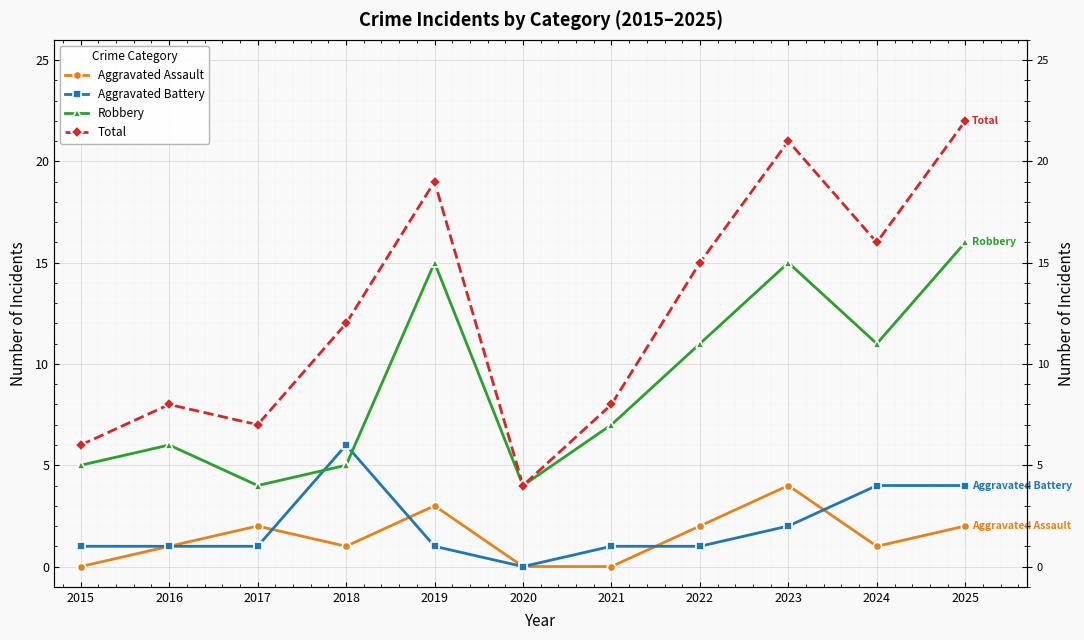

Reading left to right, list all the values displayed in this chart.

Aggravated Assault: 0	1	2	1	3	0	0	2	4	1	2
Aggravated Battery: 1	1	1	6	1	0	1	1	2	4	4
Robbery: 5	6	4	5	15	4	7	11	15	11	16
Total: 6	8	7	12	19	4	8	15	21	16	22